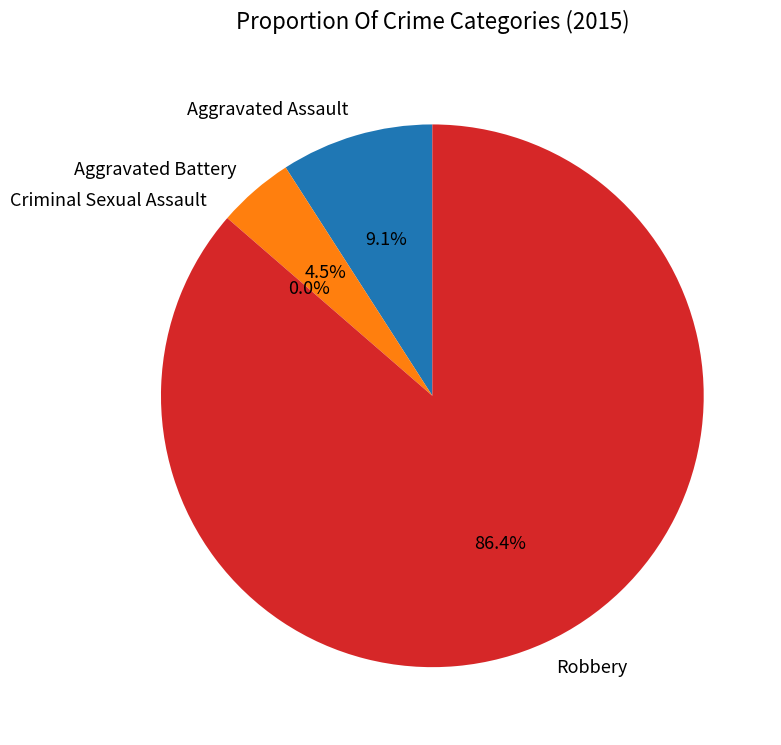

Between Aggravated Battery and Robbery, which is larger?

Robbery